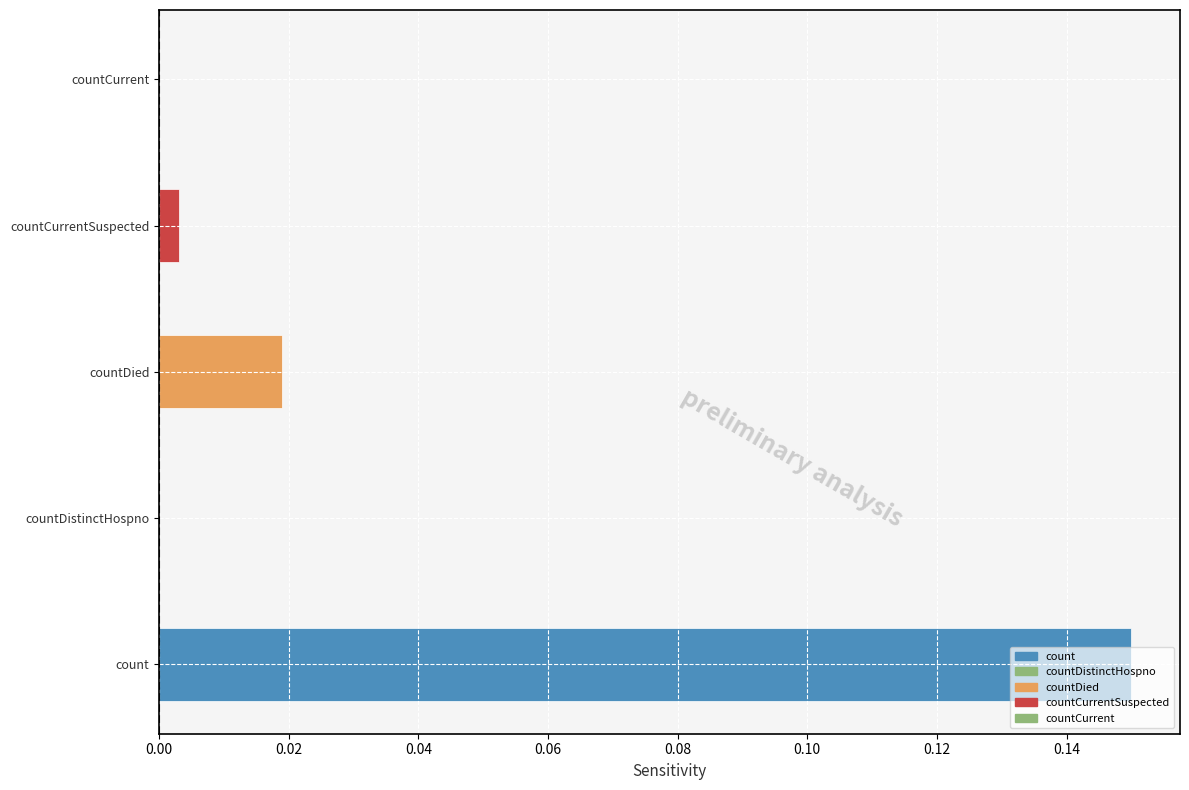

Between countDistinctHospno and count, which is larger?

count